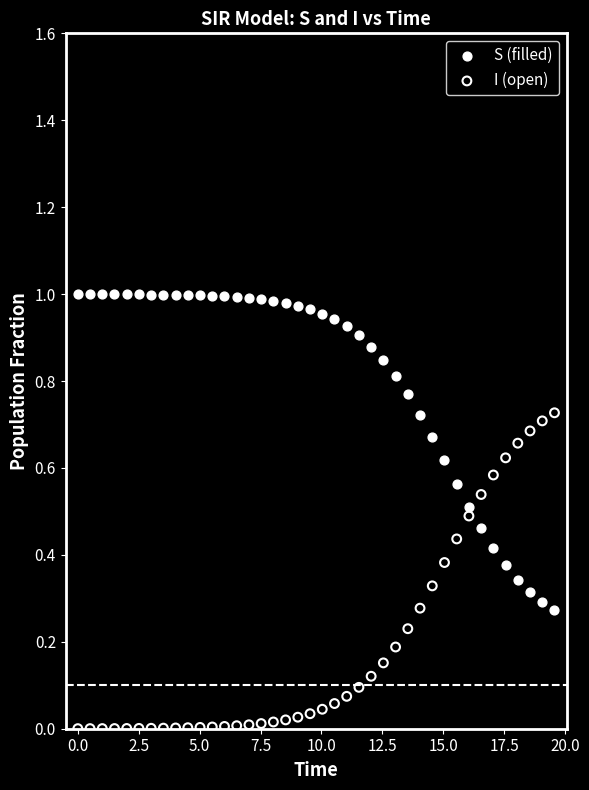

Which series reaches the maximum Y coordinate?

S (filled)